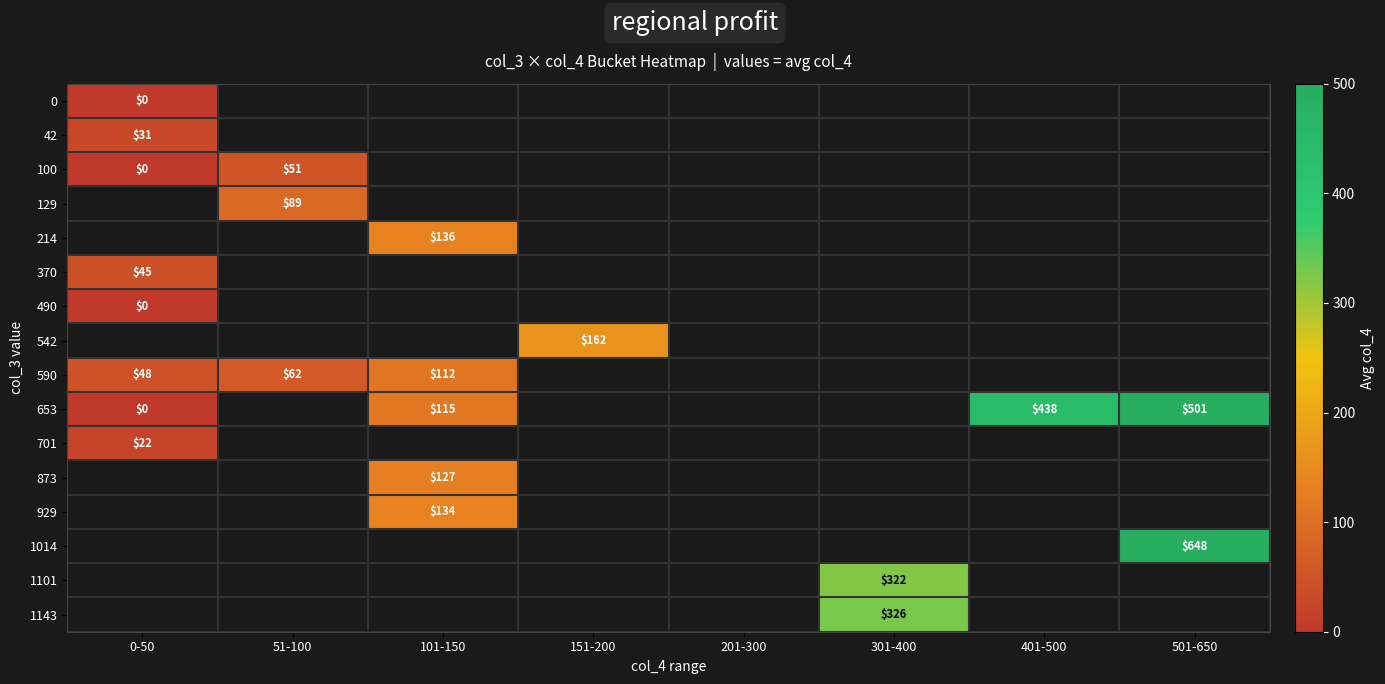

The 370 series shows 45 at 0-50. True or false?

True